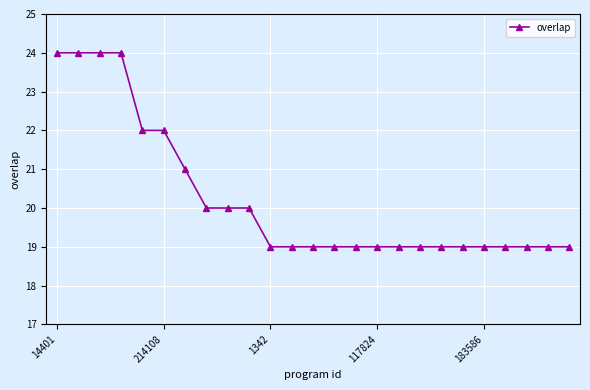

How many lines are shown in the chart?

1